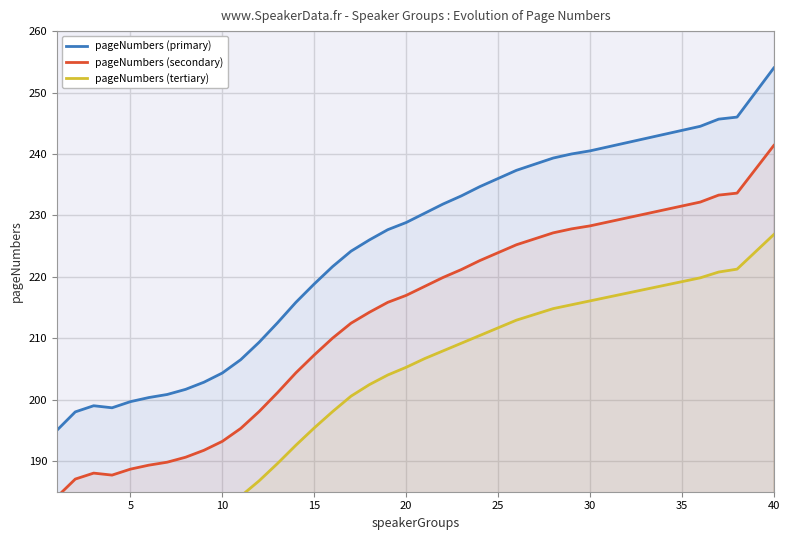

The value of pageNumbers (primary) at 15 is 218.8. True or false?

True